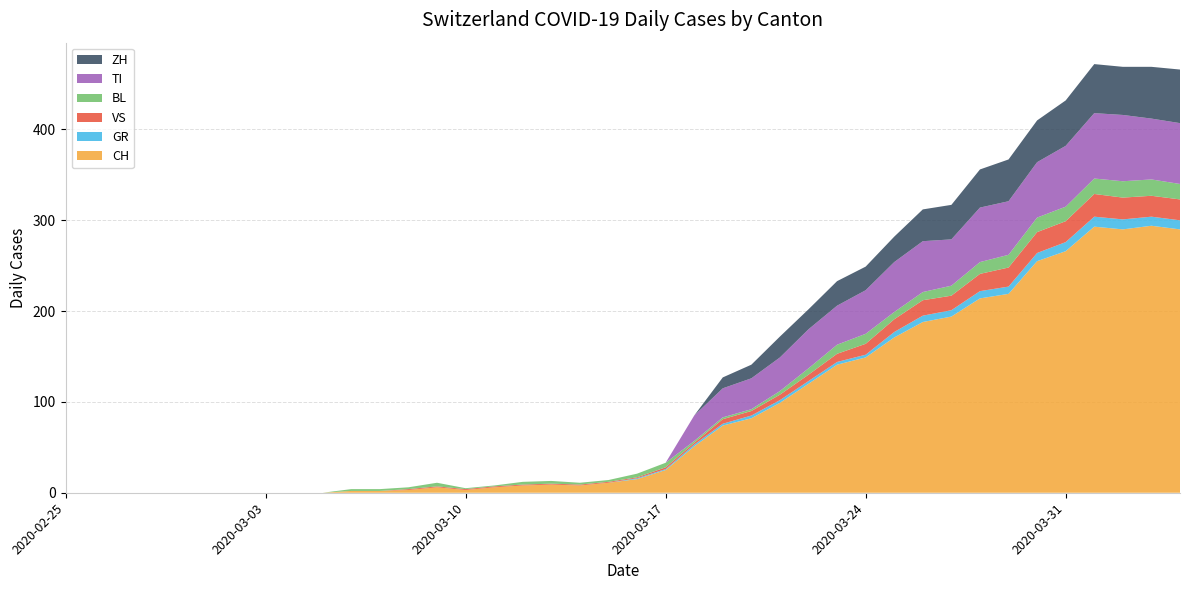

Reading left to right, extract all data points from this chart.

CH: 0	0	0	0	0	0	0	0	0	0	2	2	3	6	3	6	8	9	8	11	15	25	51	74	82	99	120	141	149	171	188	194	214	219	255	266	293	290	294	290
GR: 0	0	0	0	0	0	0	0	0	0	0	0	0	0	0	0	0	0	0	0	1	1	2	2	3	3	3	3	3	6	7	7	8	8	9	10	11	11	10	10
VS: 0	0	0	0	0	0	0	0	0	0	0	0	1	1	1	1	1	1	1	1	1	2	2	5	5	6	7	9	12	14	17	16	19	21	23	23	25	24	23	23
BL: 0	0	0	0	0	0	0	0	0	0	2	2	2	4	1	1	3	3	2	2	4	5	2	2	2	4	7	10	11	8	9	11	13	14	16	16	17	18	18	17
TI: 0	0	0	0	0	0	0	0	0	0	0	0	0	0	0	0	0	0	0	0	0	0	28	32	34	37	43	43	48	55	56	51	60	59	61	67	72	73	67	67
ZH: 0	0	0	0	0	0	0	0	0	0	0	0	0	0	0	0	0	0	0	0	0	0	0	12	15	23	22	27	26	28	35	38	42	46	46	50	54	53	57	59